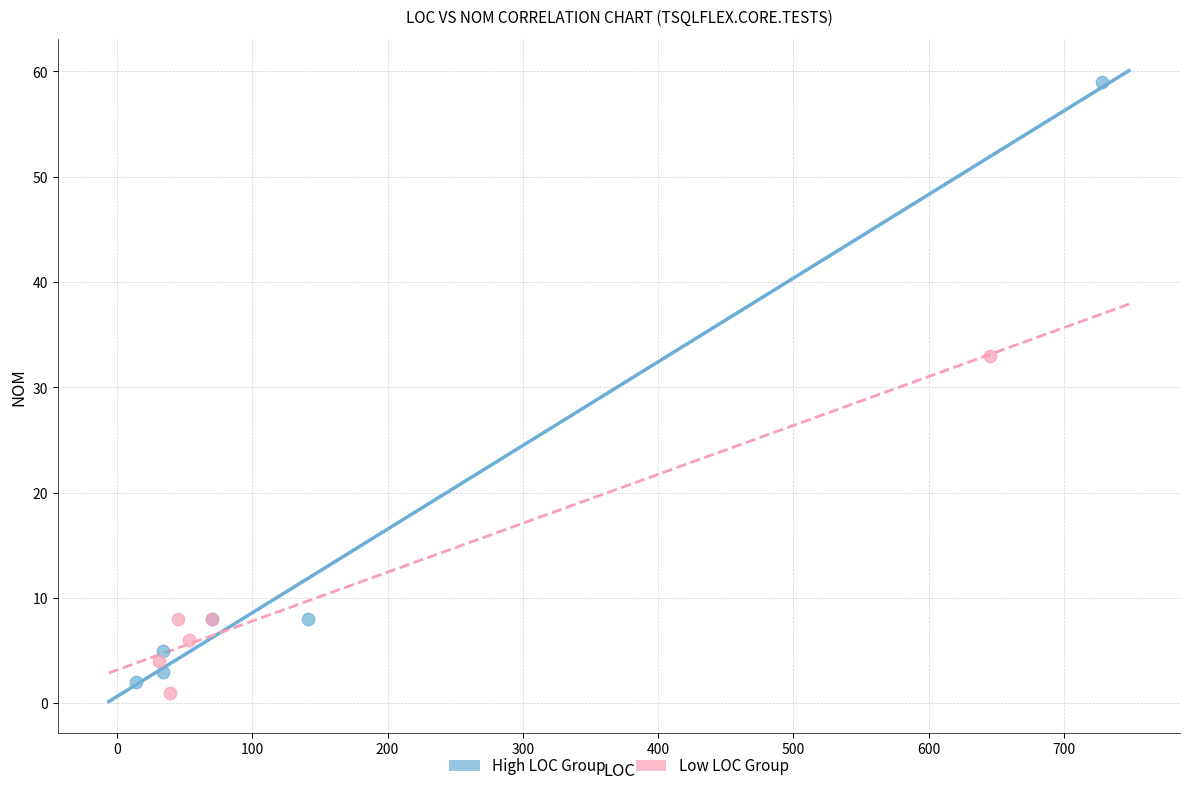

Which series has the widest spread of Y values?

High LOC Group